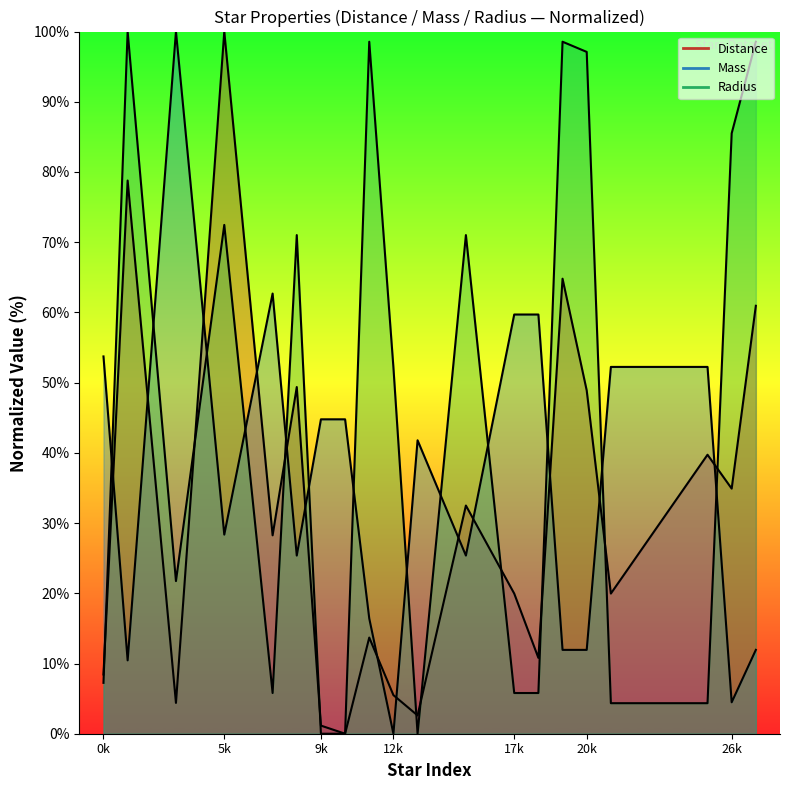

True or false: Distance has a value of 18.5 at 15.

False